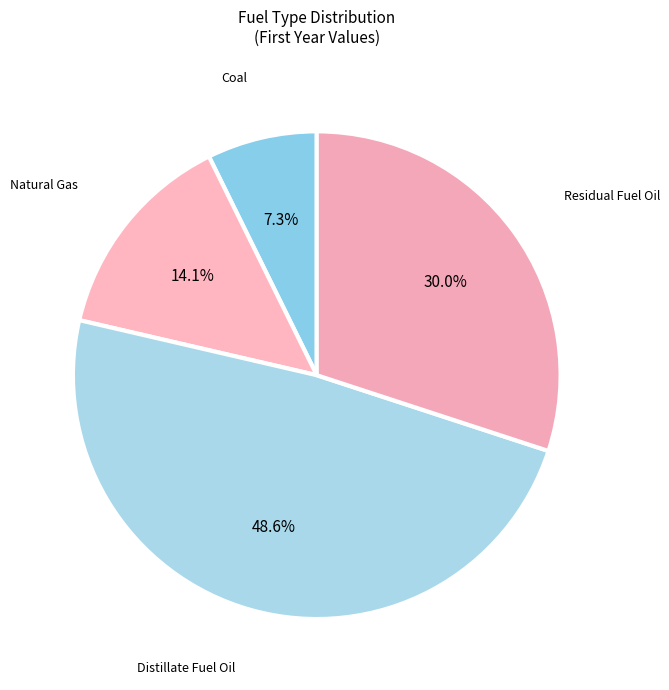

How many segments does this pie chart have?

4